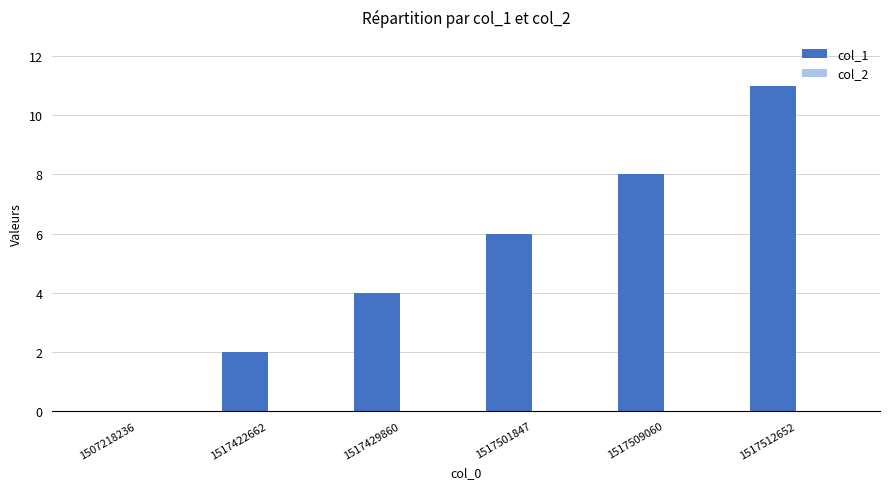

What is the change in value from 1517501847 to 1517512652?

+5